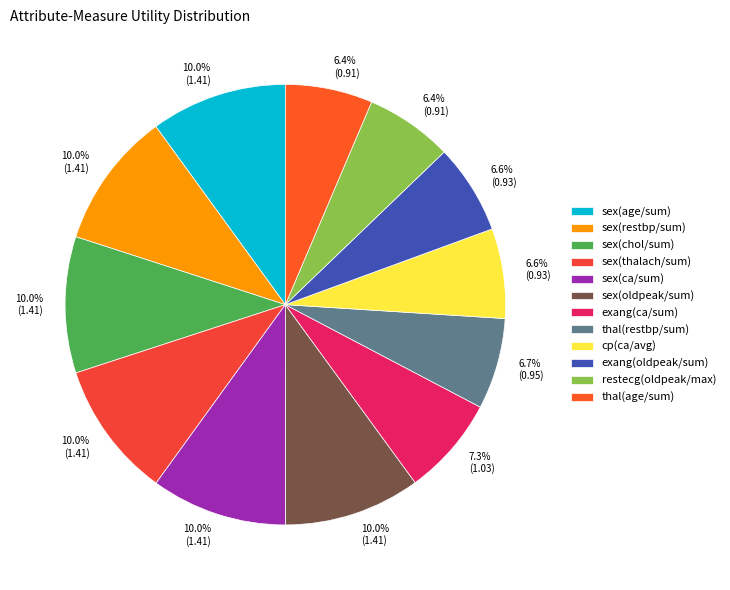

To the nearest percent, what percentage of the pie is cp(ca/avg)?

7%